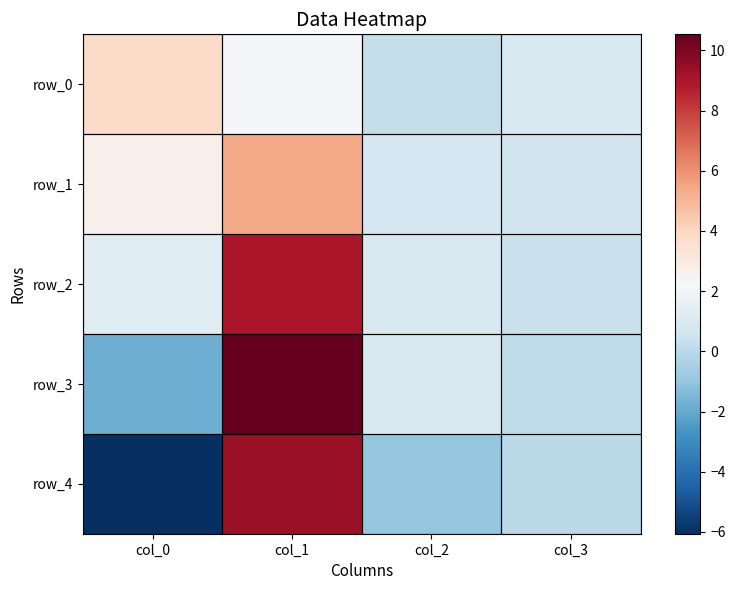

How many data points in row_4 are above 0?

2